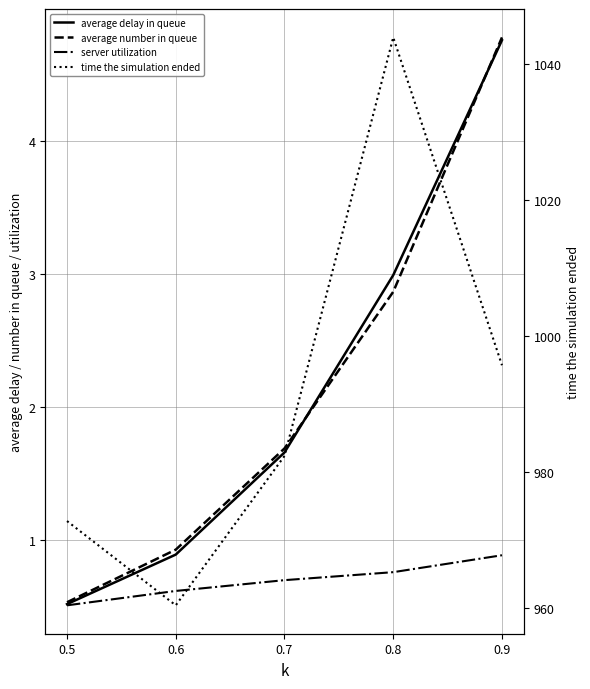

The value of average number in queue at 0.6 is 0.9. True or false?

True